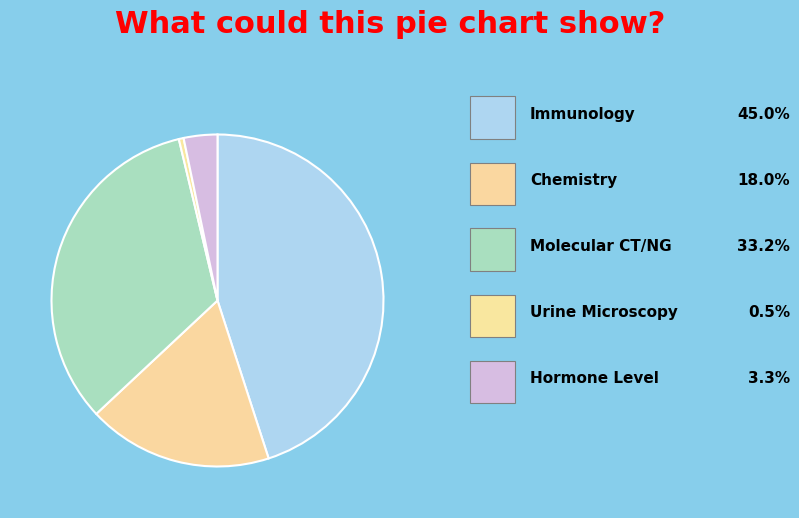

How many slices are in this pie chart?

5